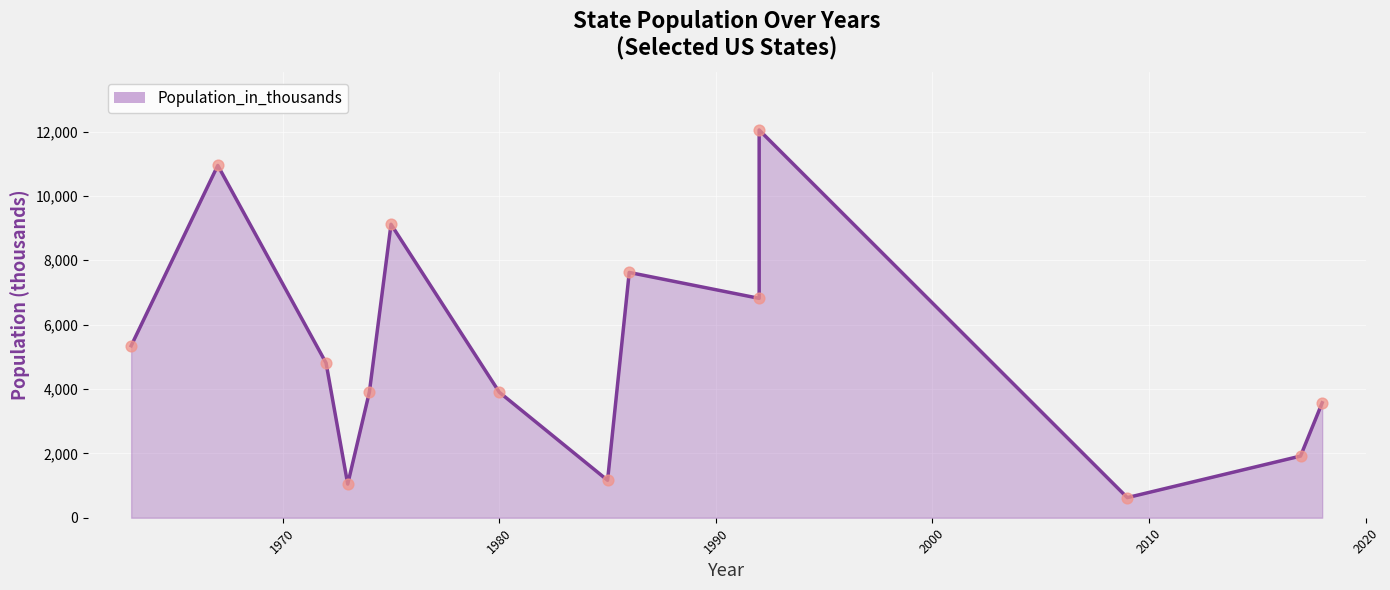

Between 1986 and 1980, which is larger?

1986